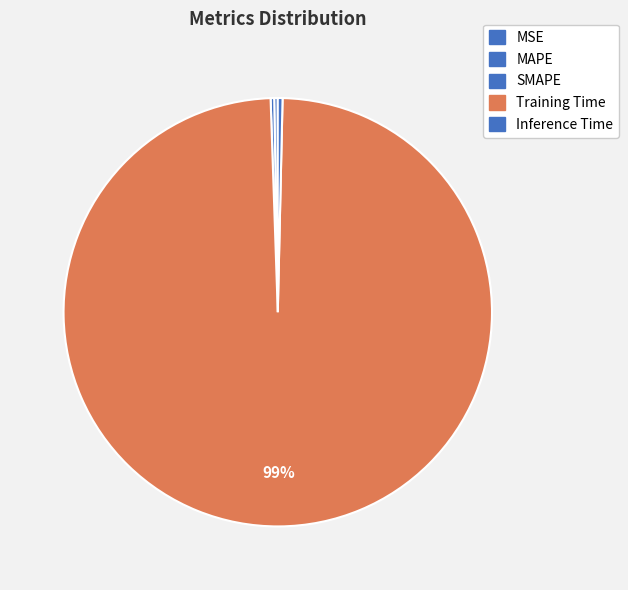

Which category has the biggest portion of the pie?

Training Time